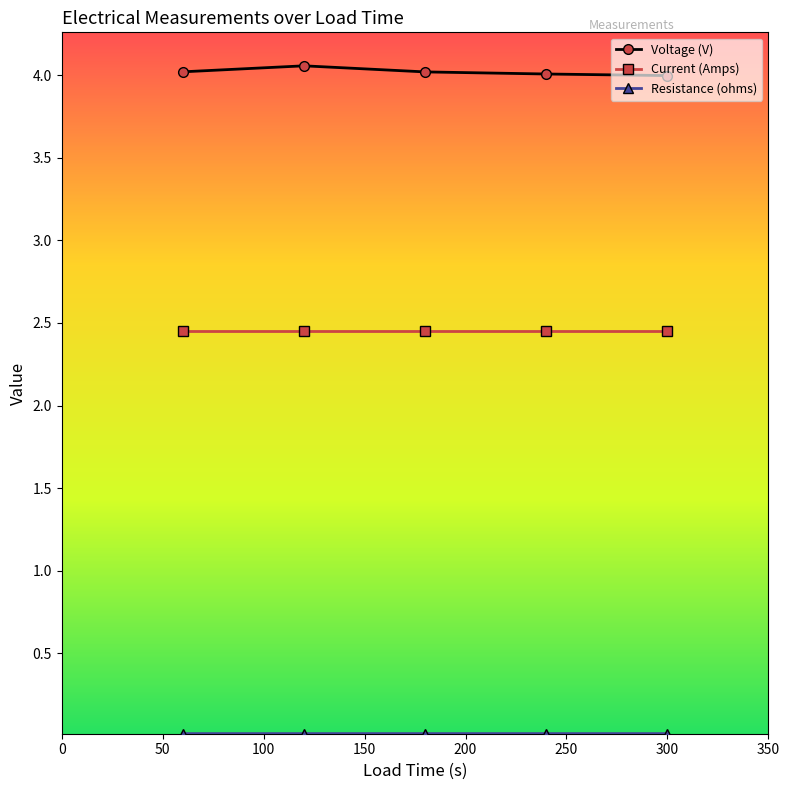

At how many categories does at least one series exceed 1?

5